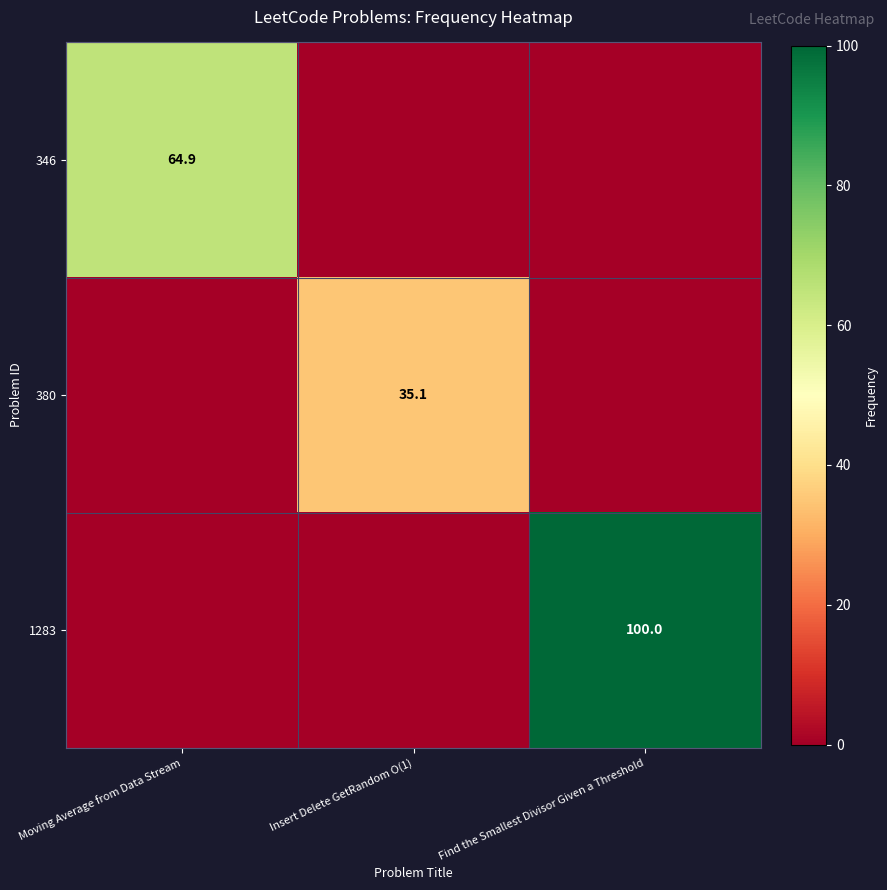

What is the total value across all series at Find the Smallest Divisor Given a Threshold?

100.0